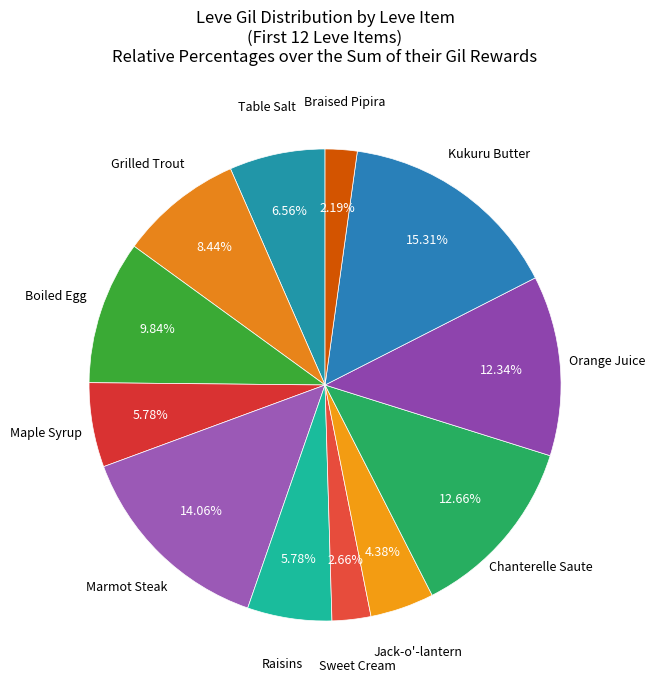

Is there any slice that represents more than half of the pie?

No